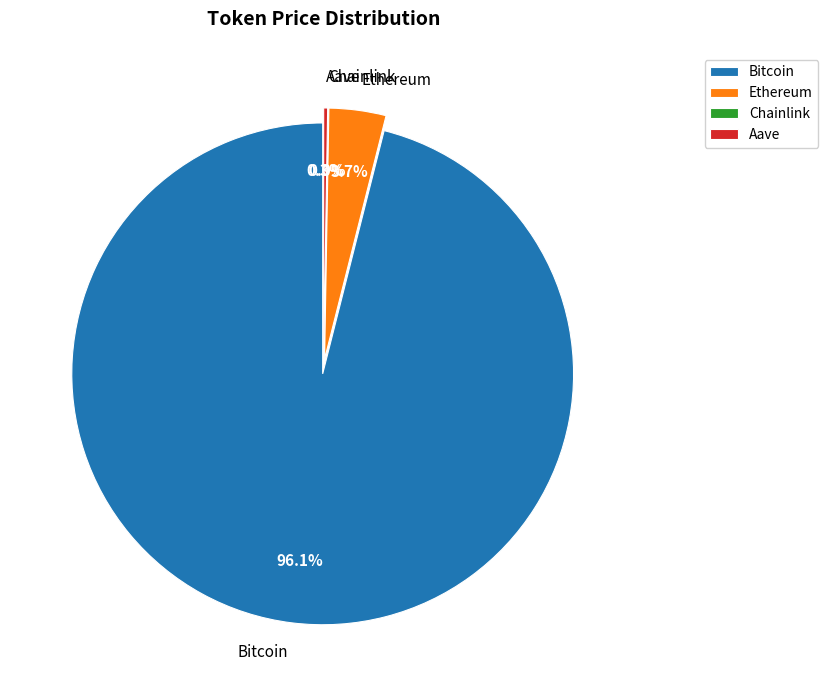

Combined, what portion of the pie is Aave and Ethereum?

3.9%